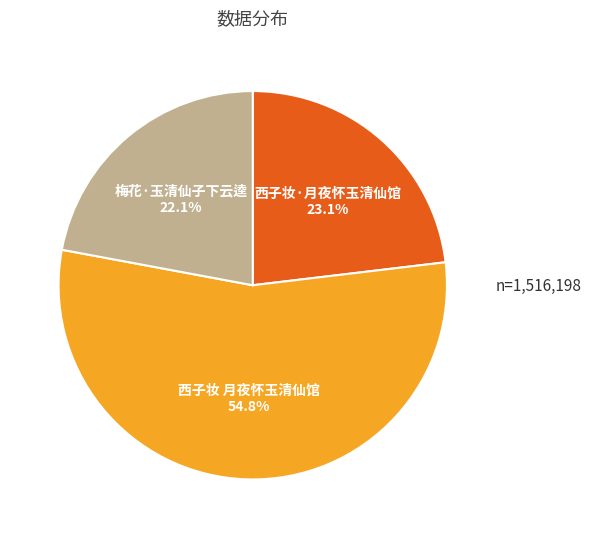

Combined, do 西子妆 月夜怀玉清仙馆 and 西子妆·月夜怀玉清仙馆 account for over 50%?

Yes